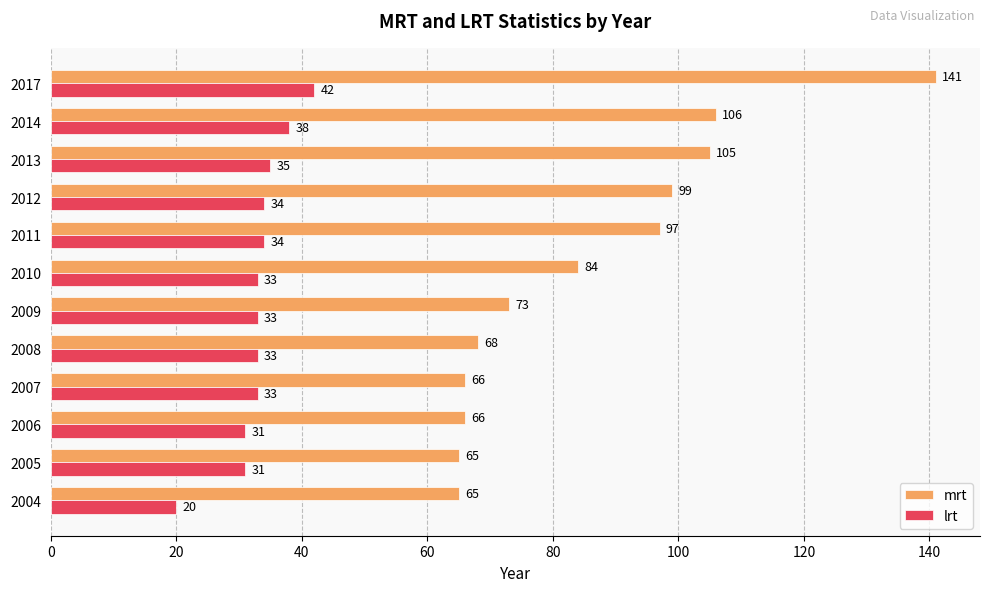

What is the sum of the mrt values at 2013 and 2011?

202